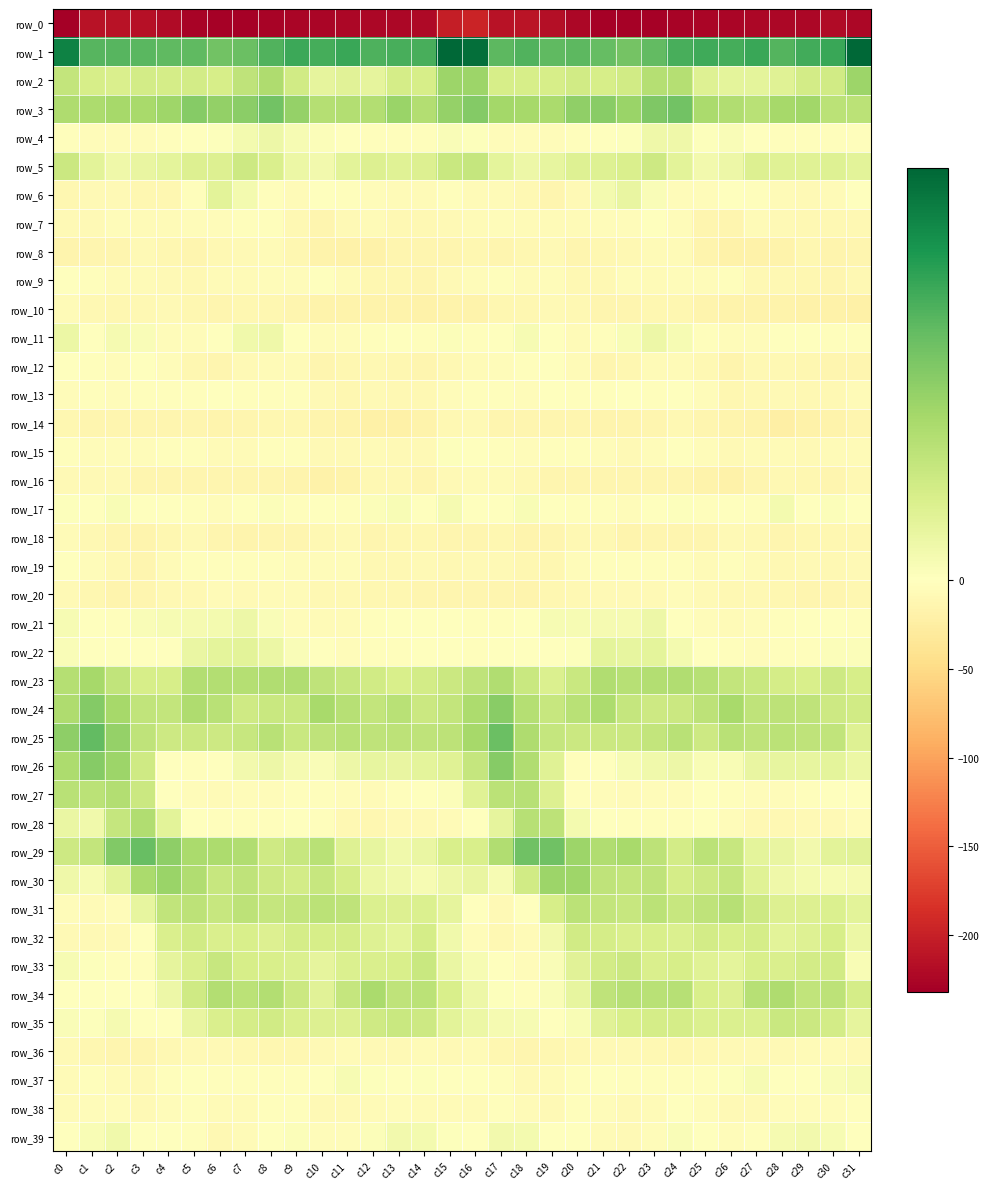

Where is row_37 nearest to the value -3?

c4